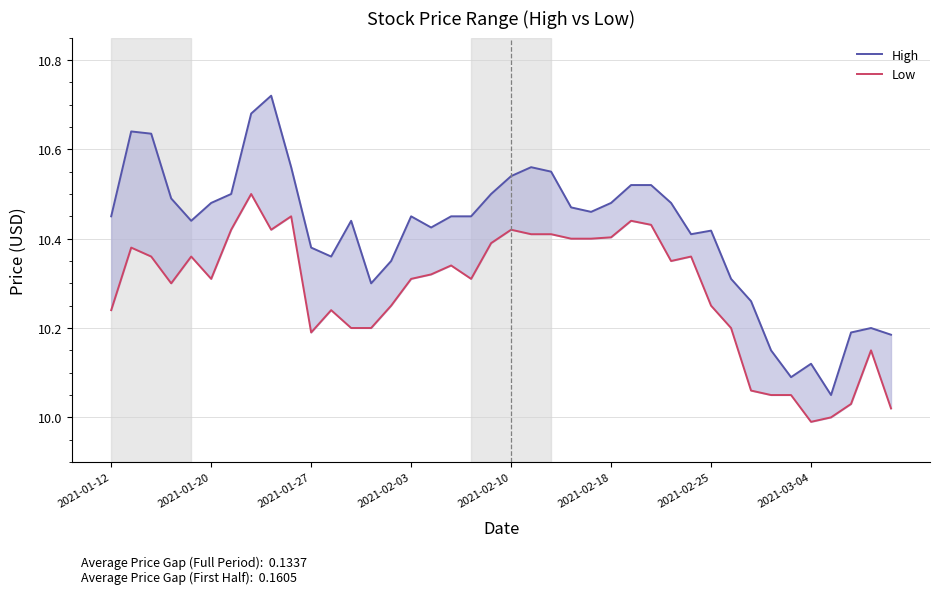

What is the difference between the Low values at 17 and 11?

0.1